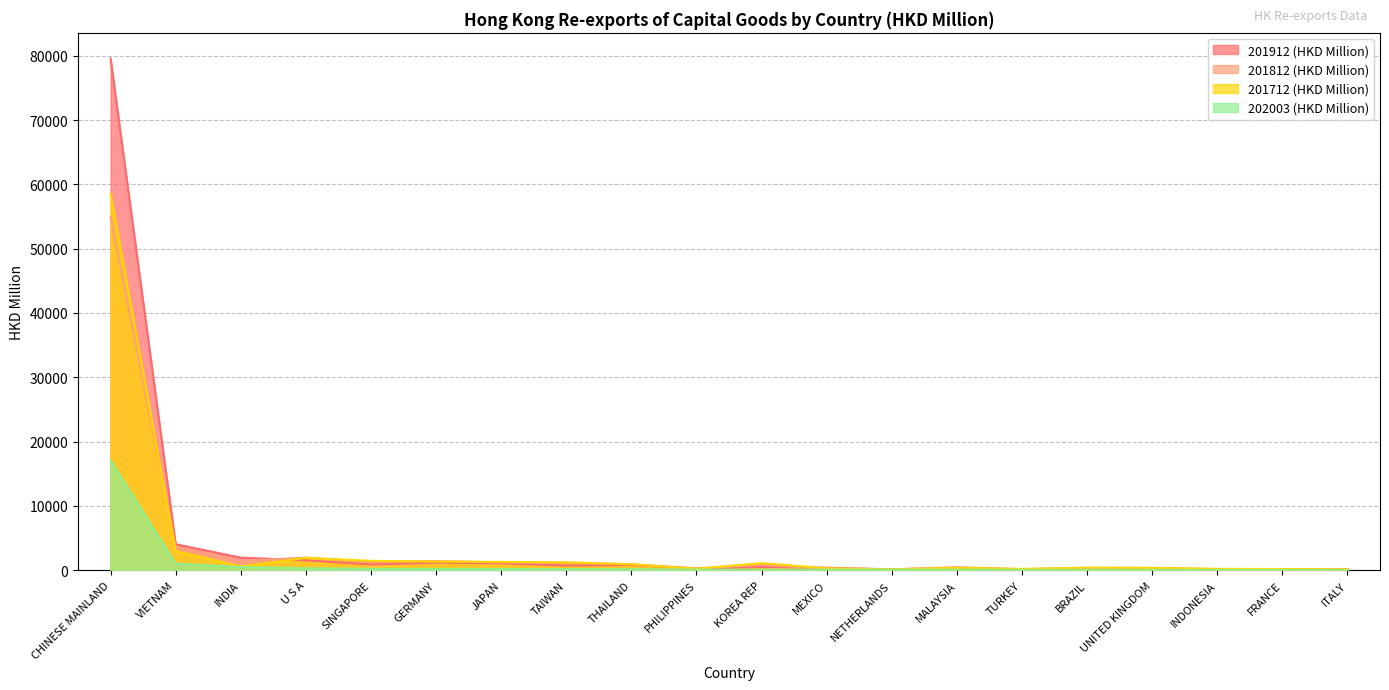

What is the spread (max minus min) of values at UNITED KINGDOM?

306.8